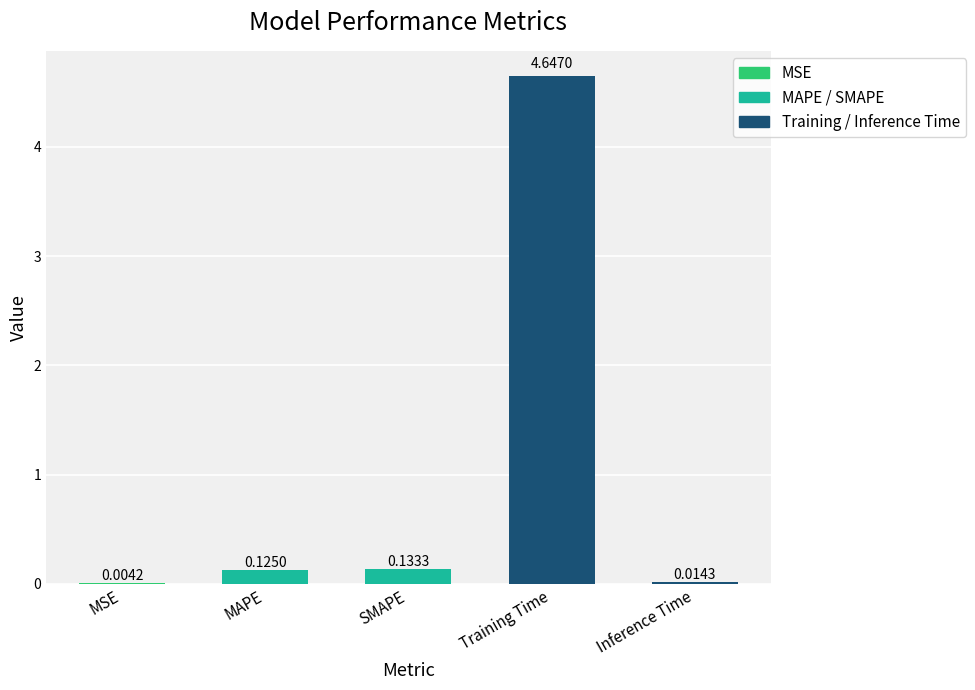

What is the sum of all values?

4.9